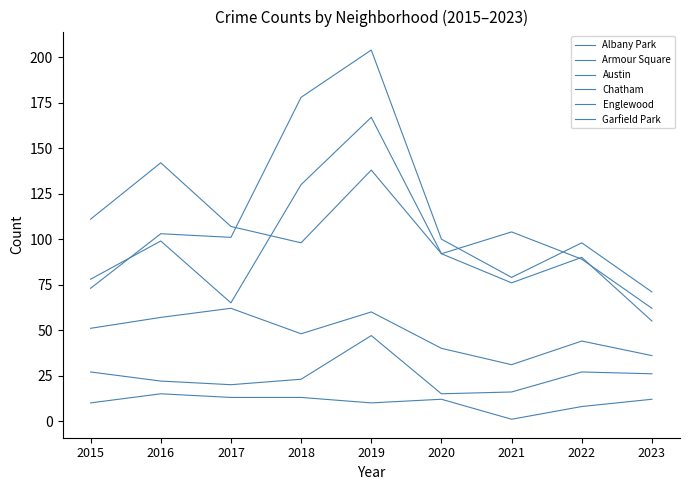

Does the chart display data point markers on the line(s)?

No